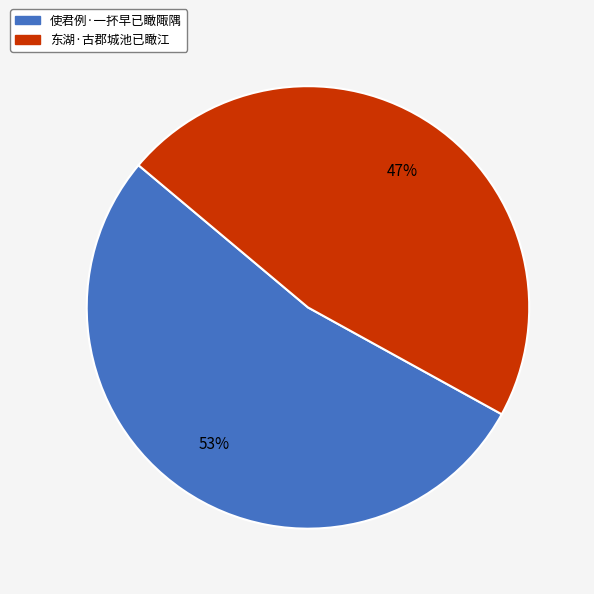

Which category has the smallest portion of the pie?

东湖·古郡城池已瞰江